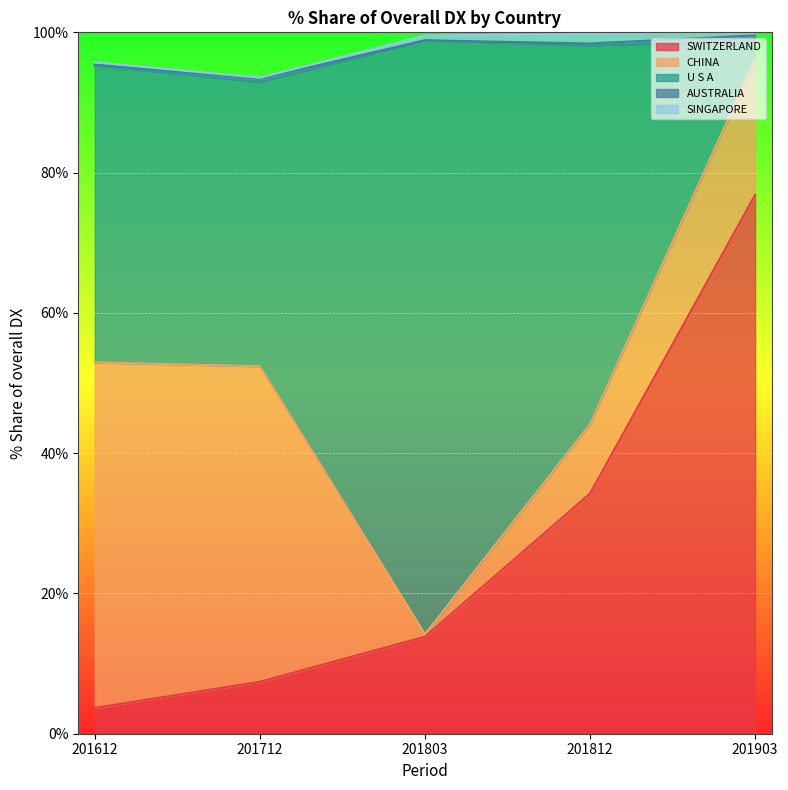

Which series has the widest spread of values?

U S A